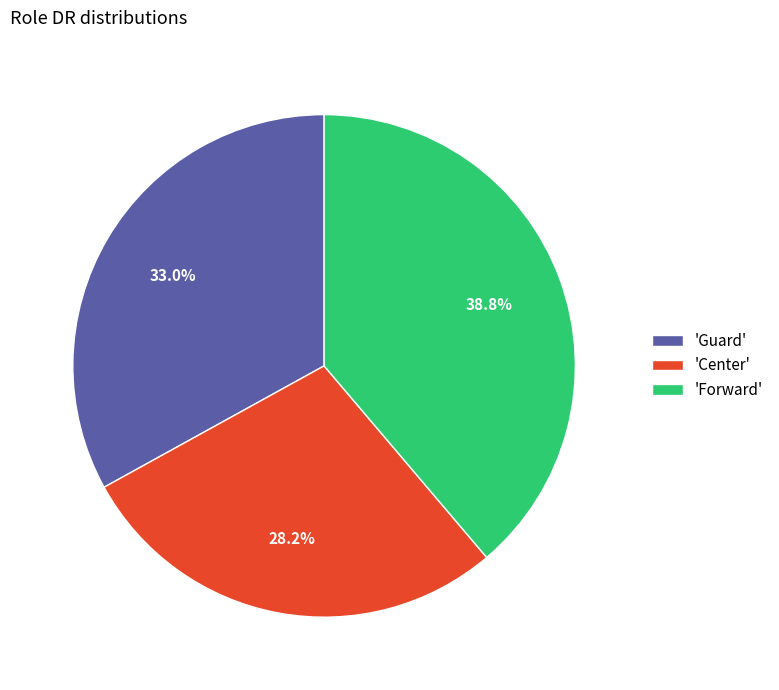

What percentage is NOT represented by 'Center'?

71.8%